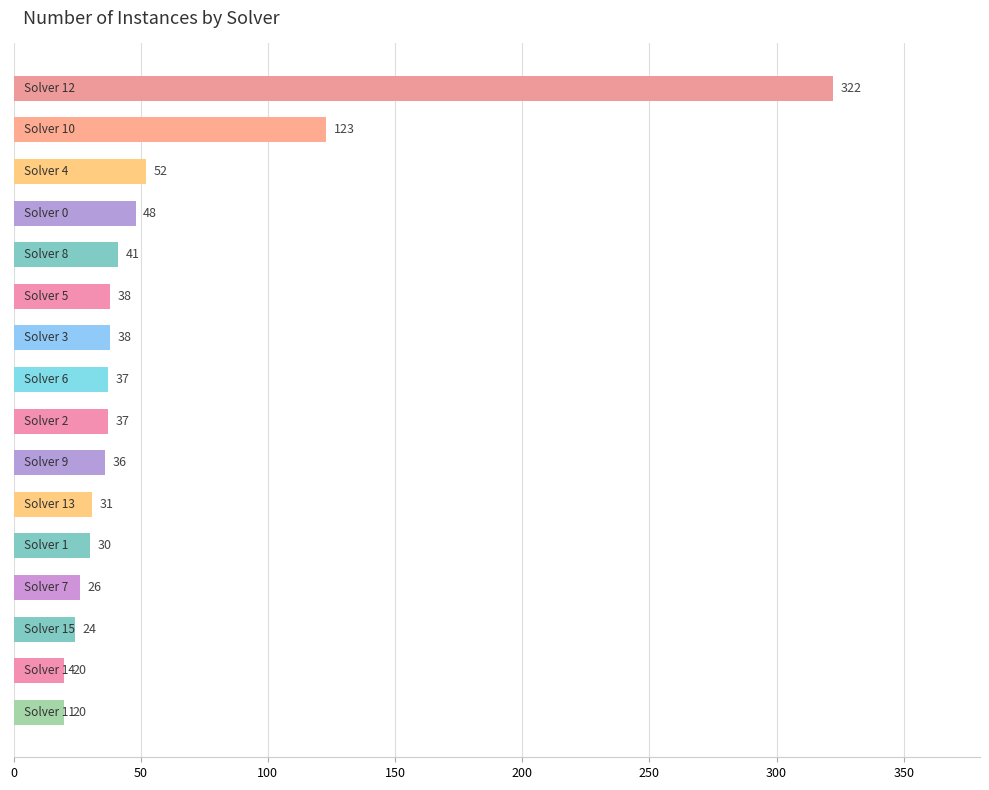

Are the bars grouped side by side (vs. stacked)?

No